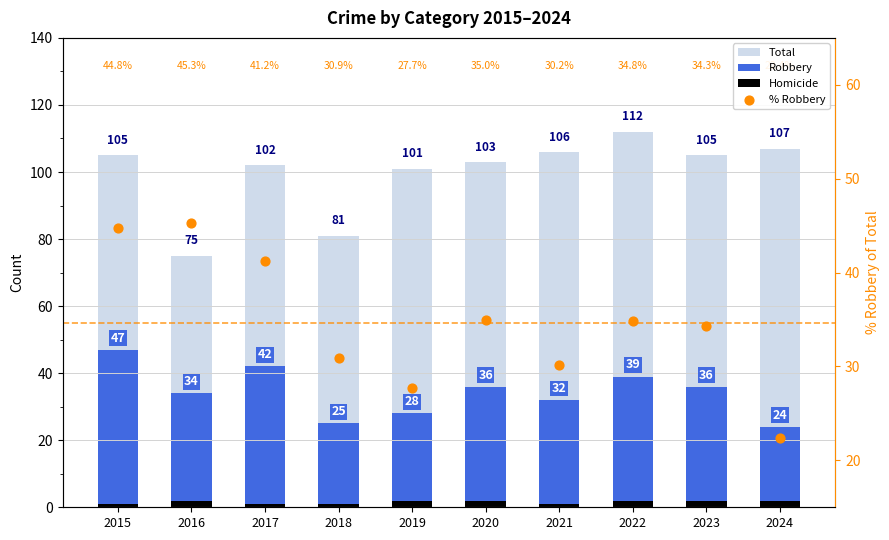

Which series has the largest total across all categories?

Total